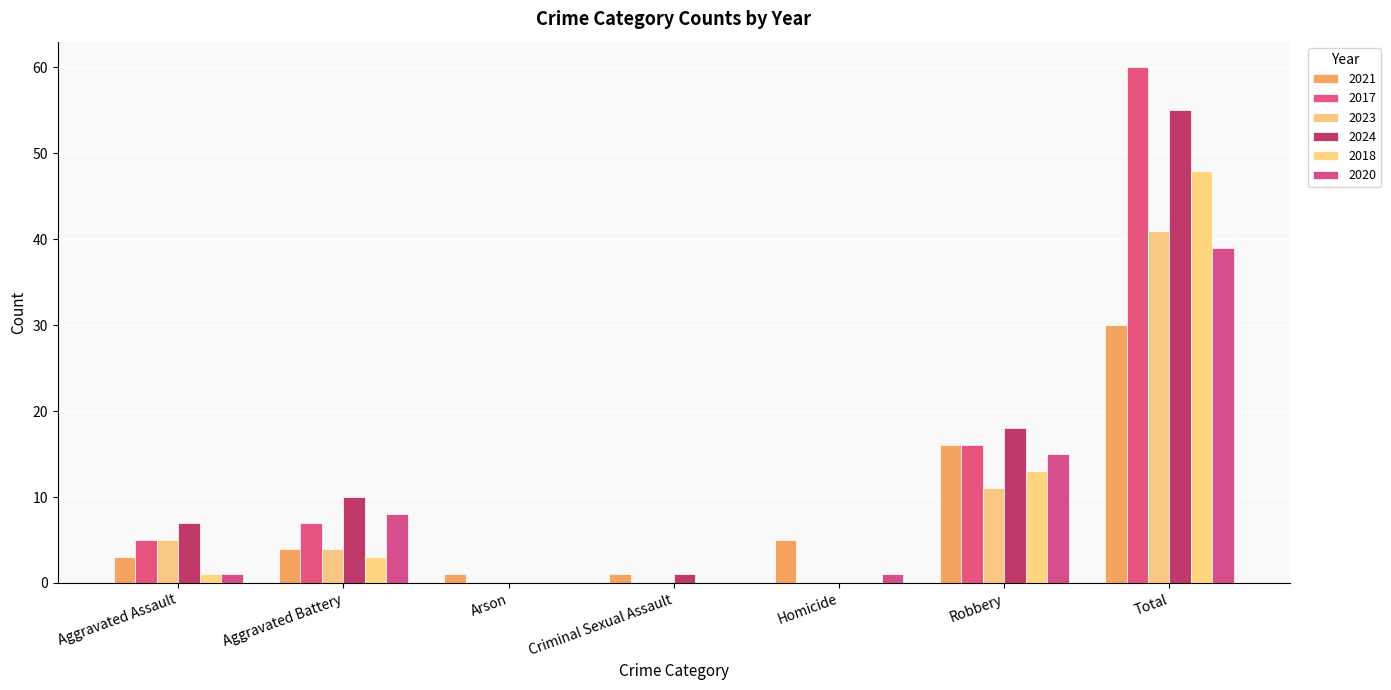

What value does the 2024 series have at Aggravated Battery?

10